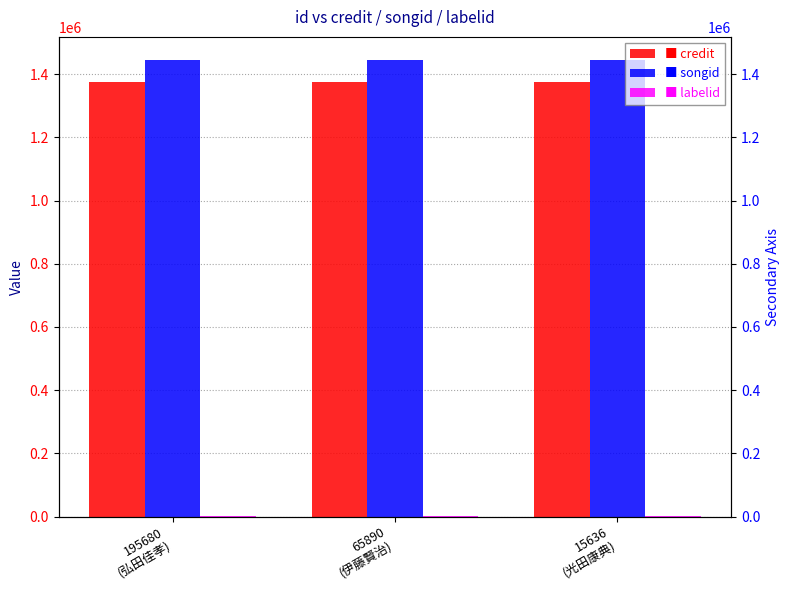

What is the label of the 2nd bar from the left?

65890
(伊藤賢治)